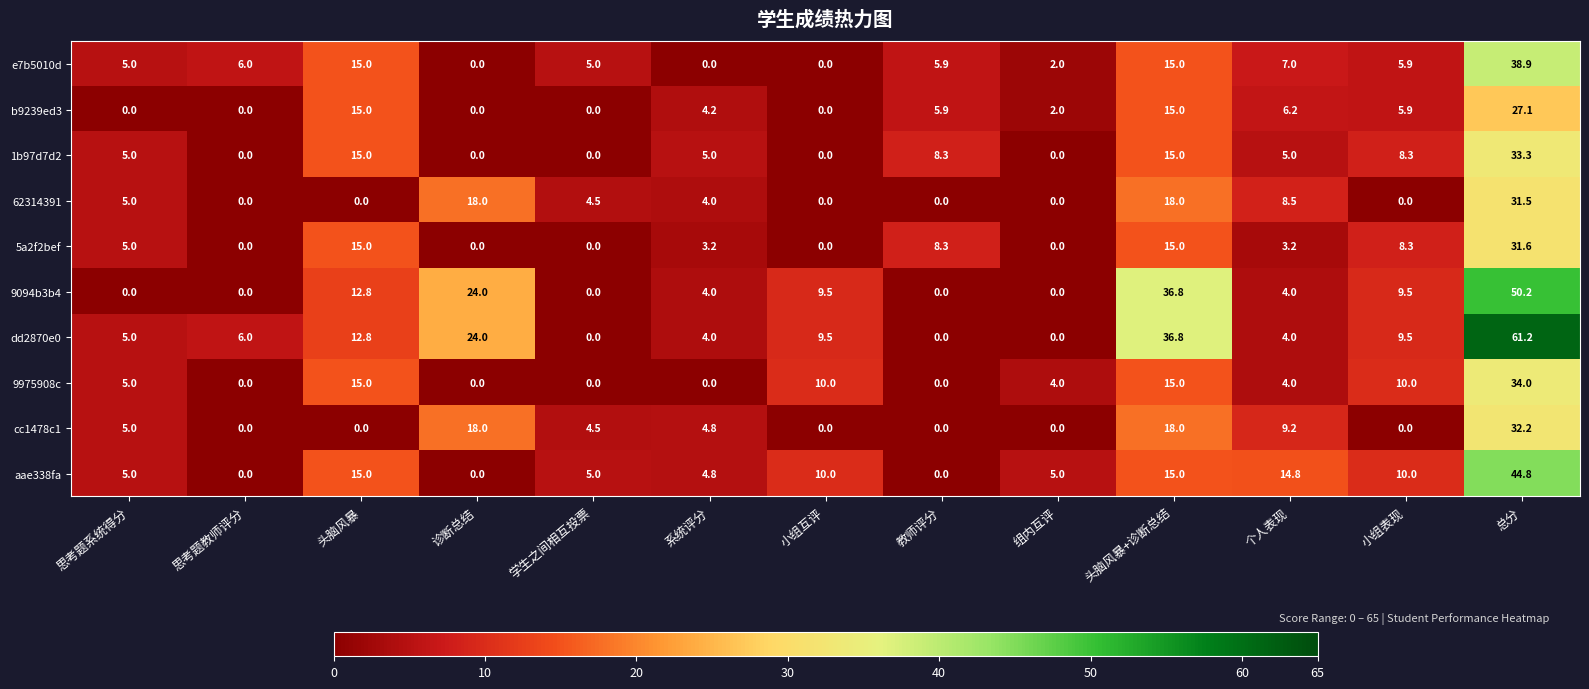

What is the approximate value of aae338fa at 小组表现?

10.0